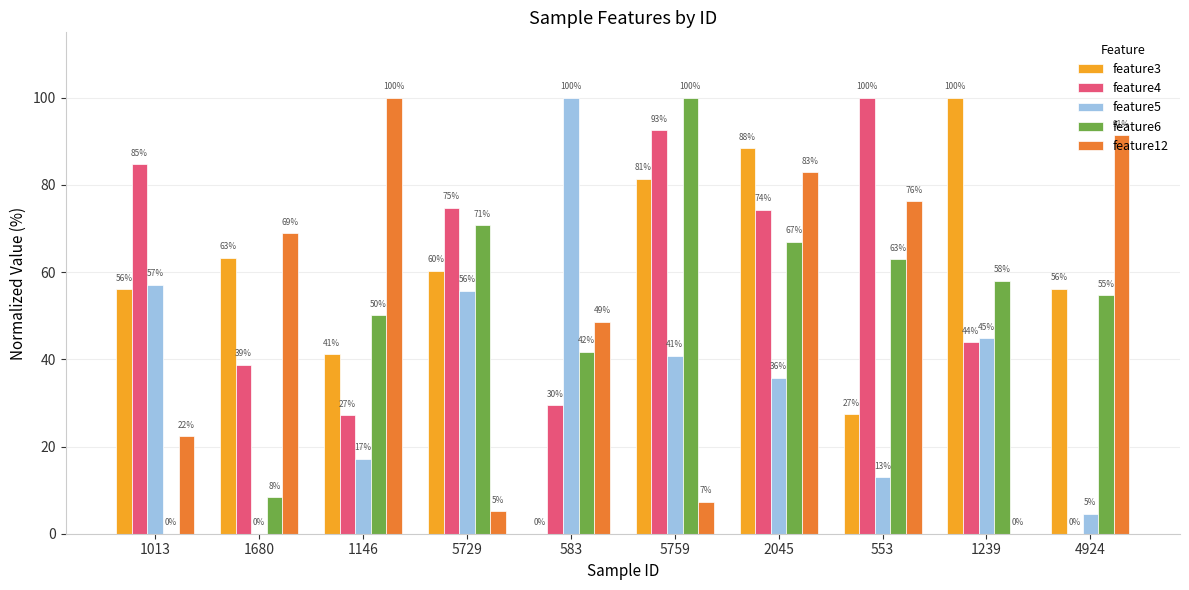

Which series changed the most between 1680 and 5759?

feature6